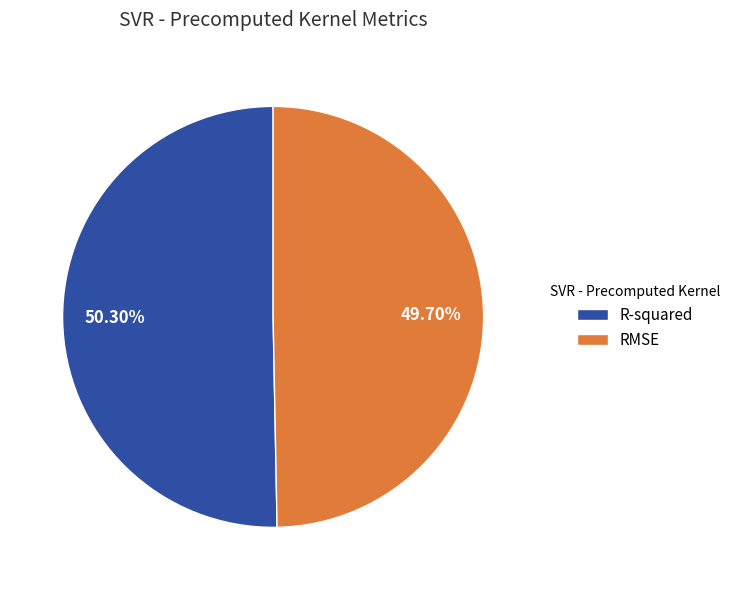

What is the largest slice in the pie chart?

R-squared